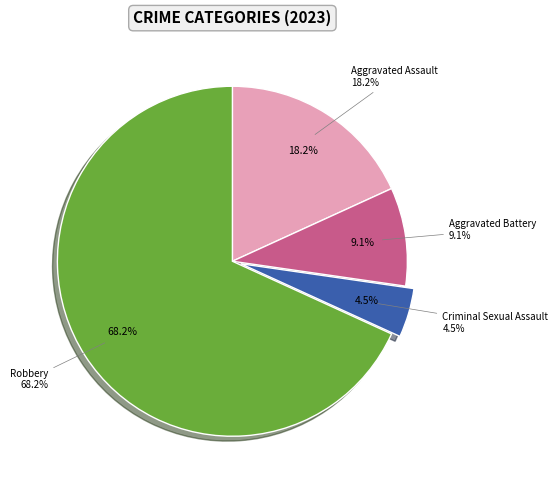

Is it true that Aggravated Assault is 5% of the pie?

False